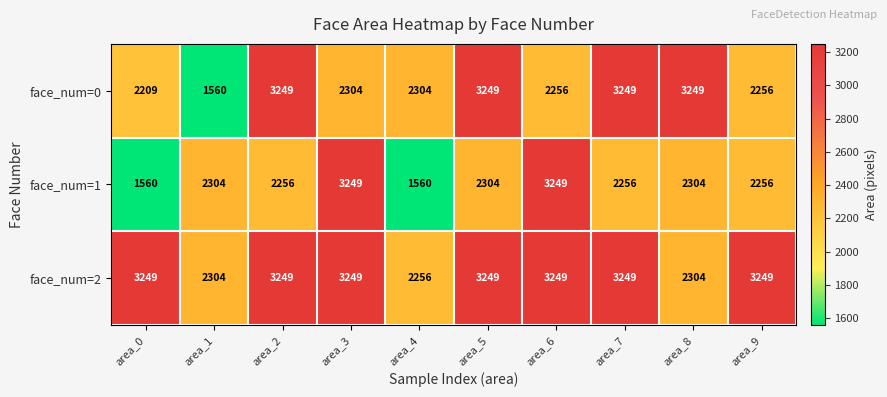

List the series in order of their overall mean, highest first.

face_num=2, face_num=0, face_num=1